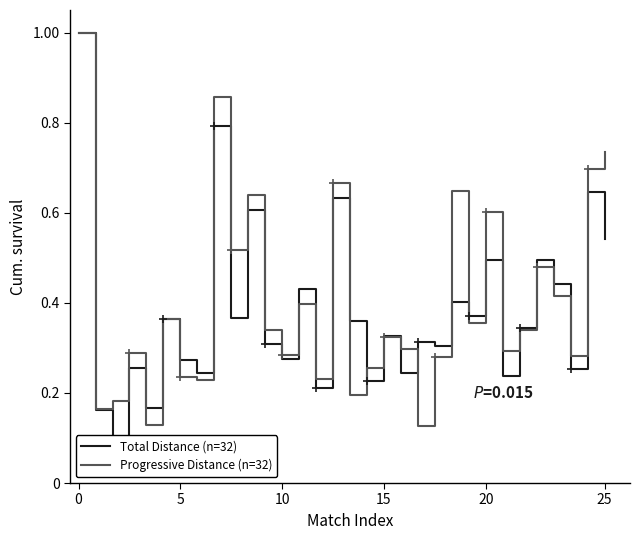

Which series has the widest spread of values?

Total Distance (n=32)